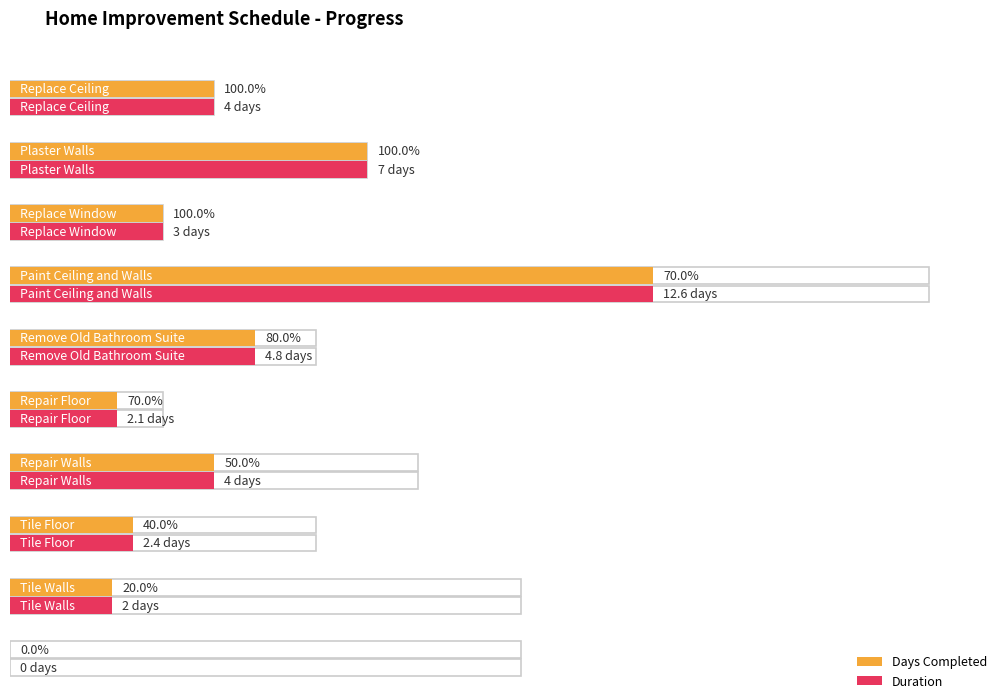

Reading left to right, transcribe all the data shown in this chart.

Days Completed: 4.0	7.0	3.0	12.6	4.8	2.1	4.0	2.4	2.0	0.0
Duration: 4.0	7.0	3.0	18.0	6.0	3.0	8.0	6.0	10.0	10.0